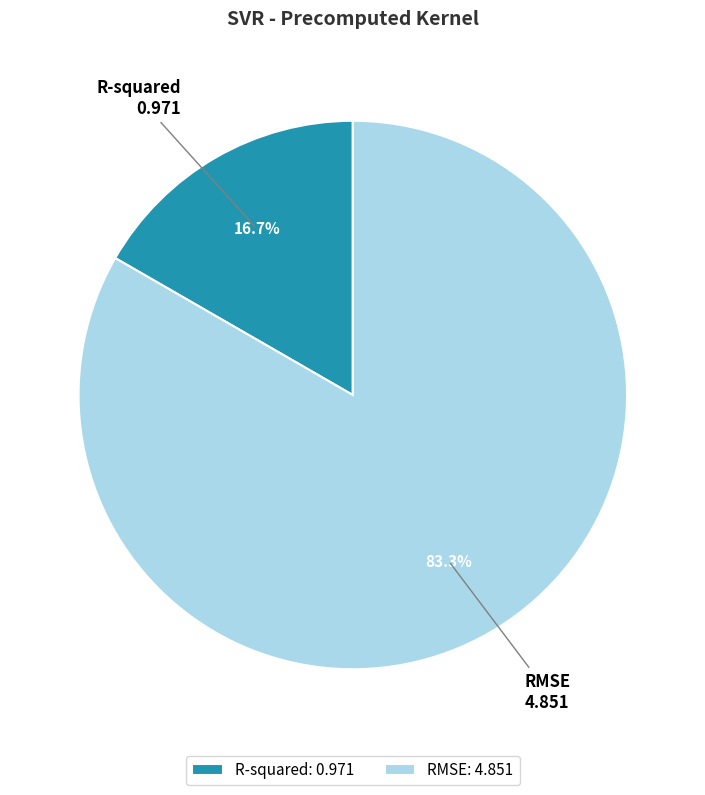

Which slice is the largest?

RMSE